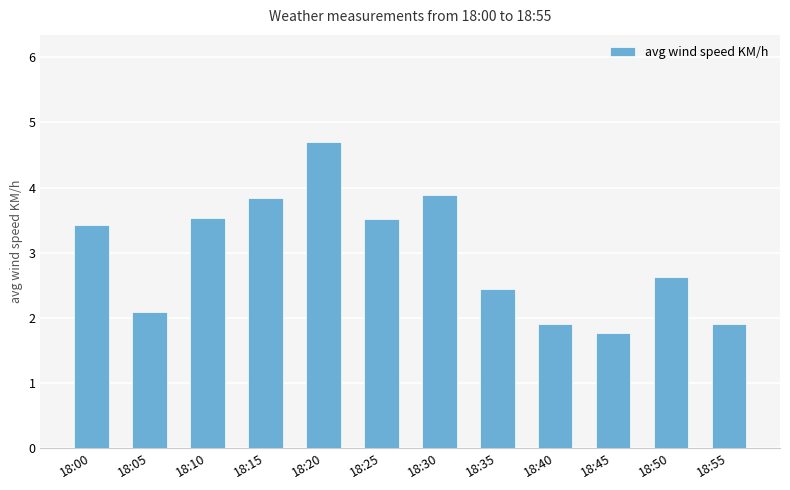

Is it true that the value at 18:45 is 1.8?

True